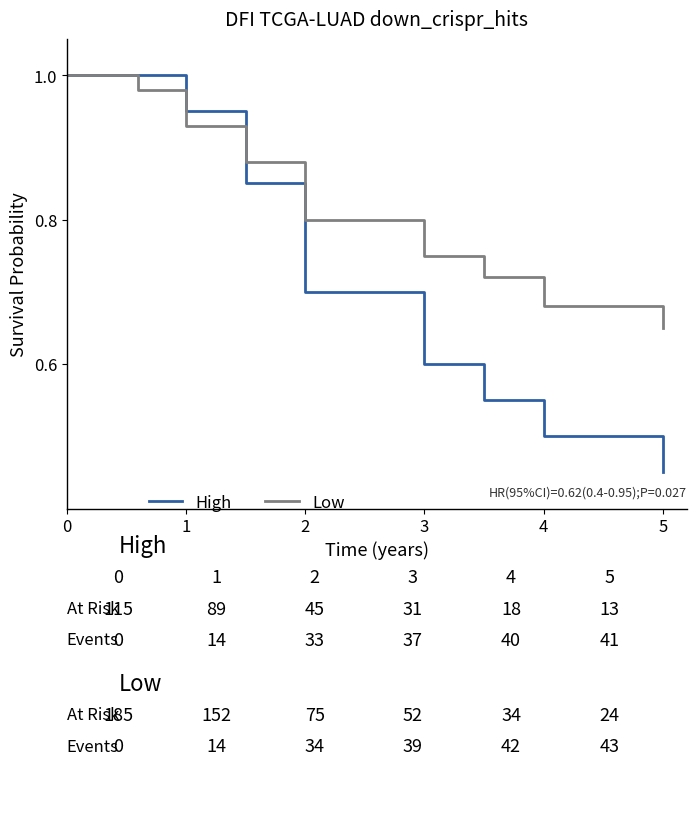

Which series has the widest spread of values?

High